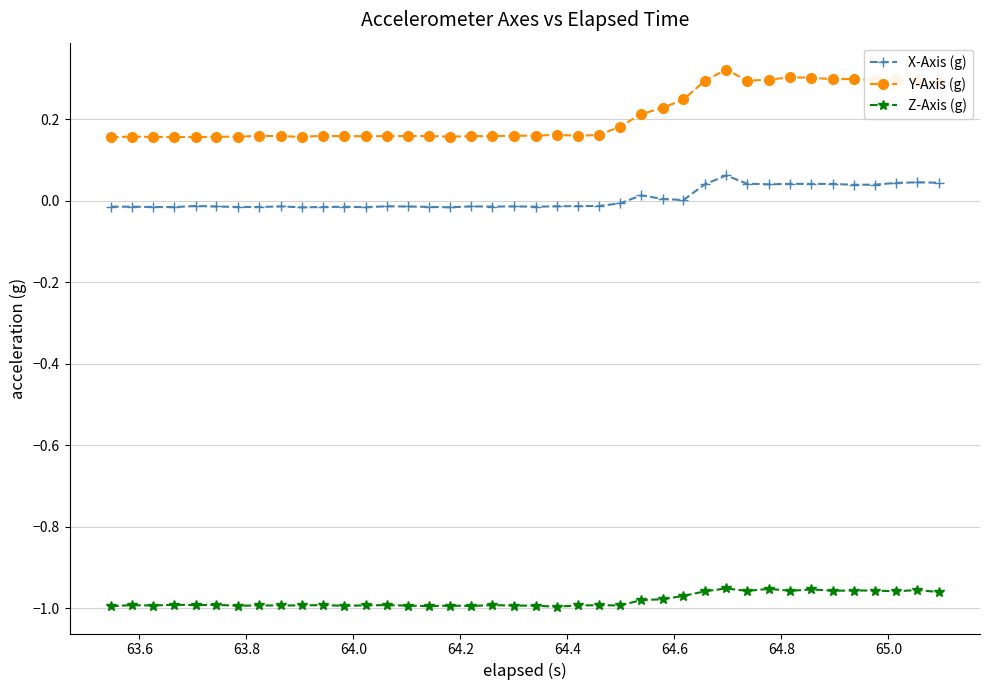

Which series has the largest total across all categories?

Y-Axis (g)